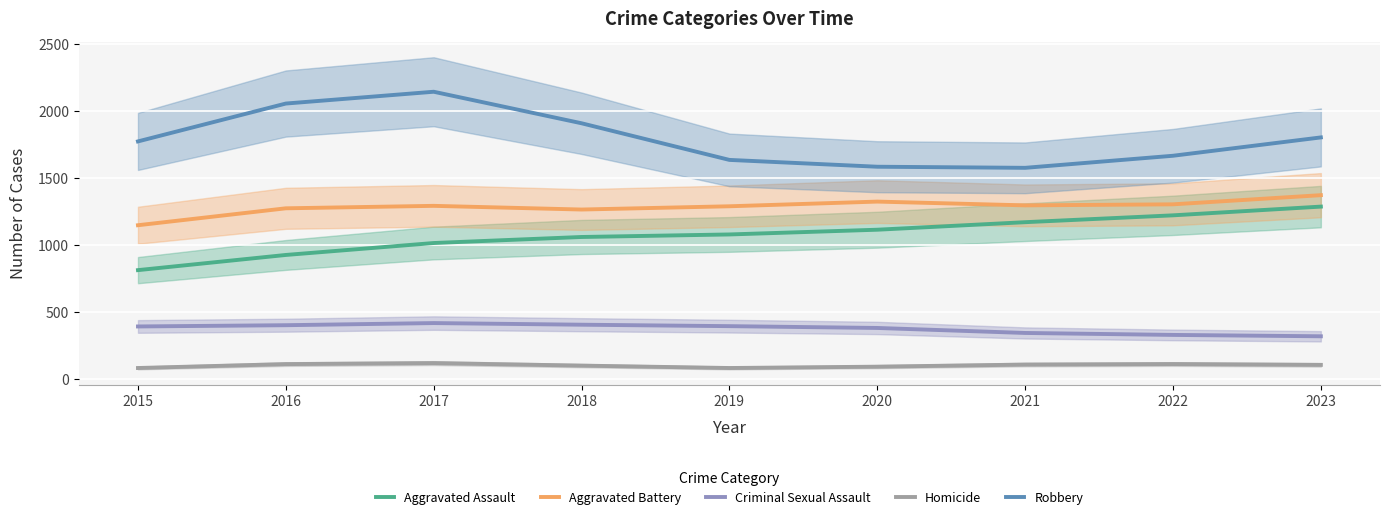

What is the approximate value of Criminal Sexual Assault at 2016?

403.2